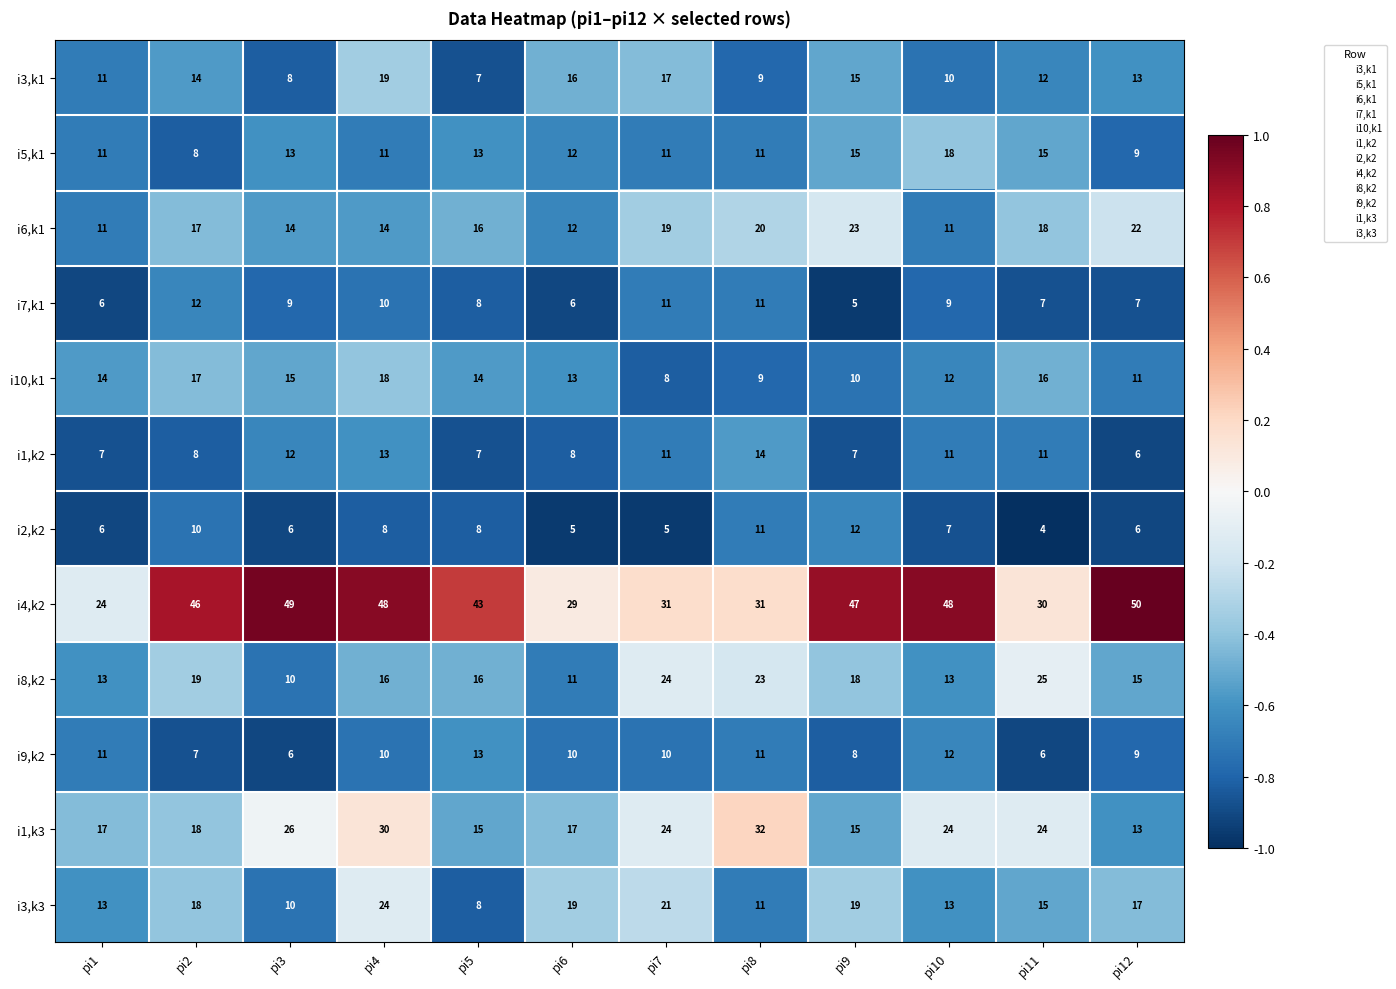

At which label does i3,k3 first exceed 17?

pi2